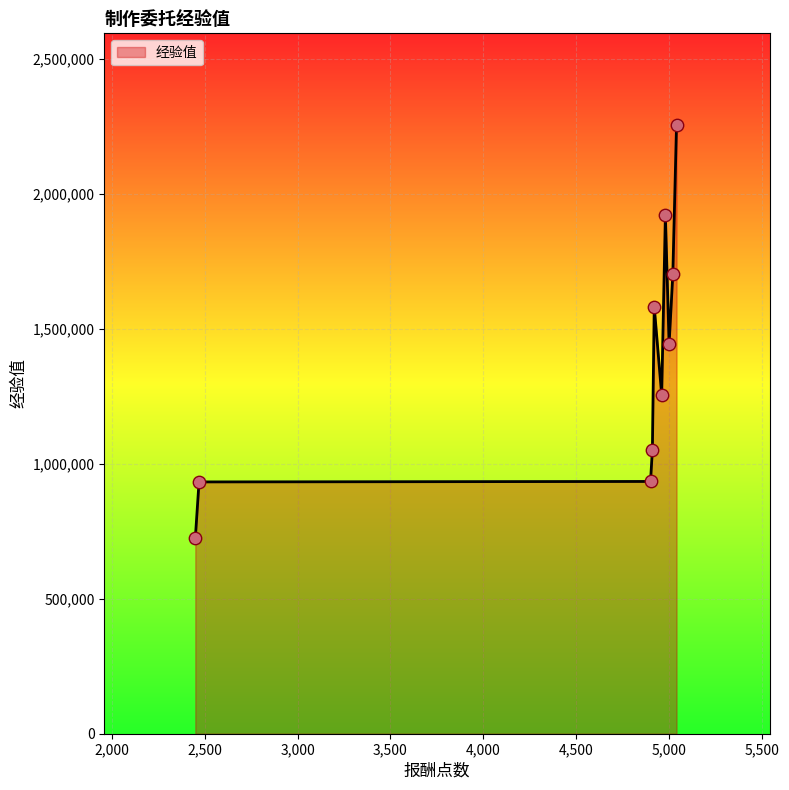

What is the greatest value displayed?

2257300